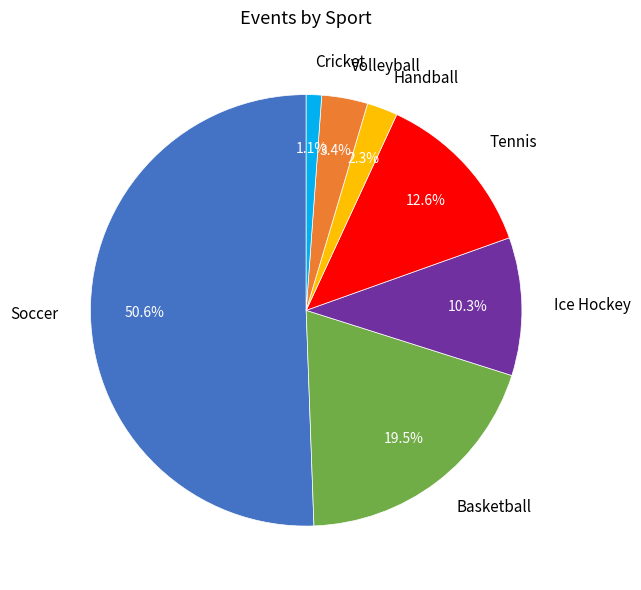

How many slices are in this pie chart?

7